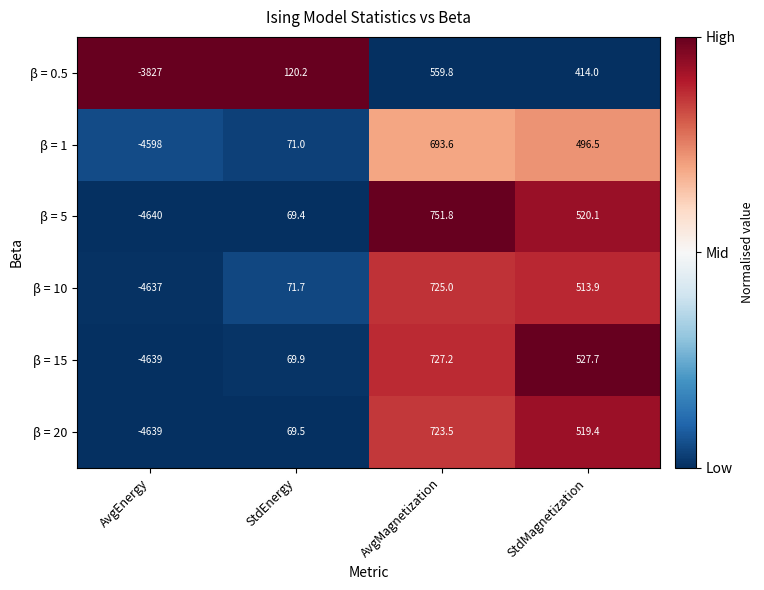

Which category has the lowest value in the β = 1 series?

AvgEnergy